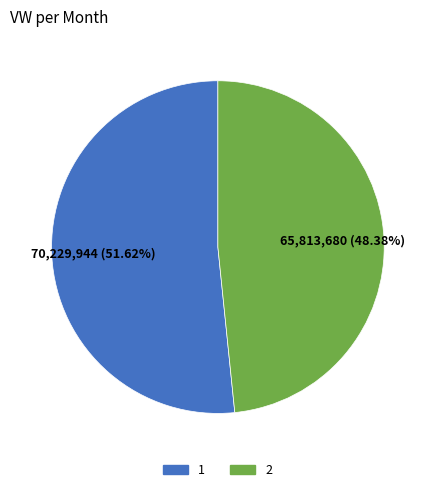

Which category has the biggest portion of the pie?

1